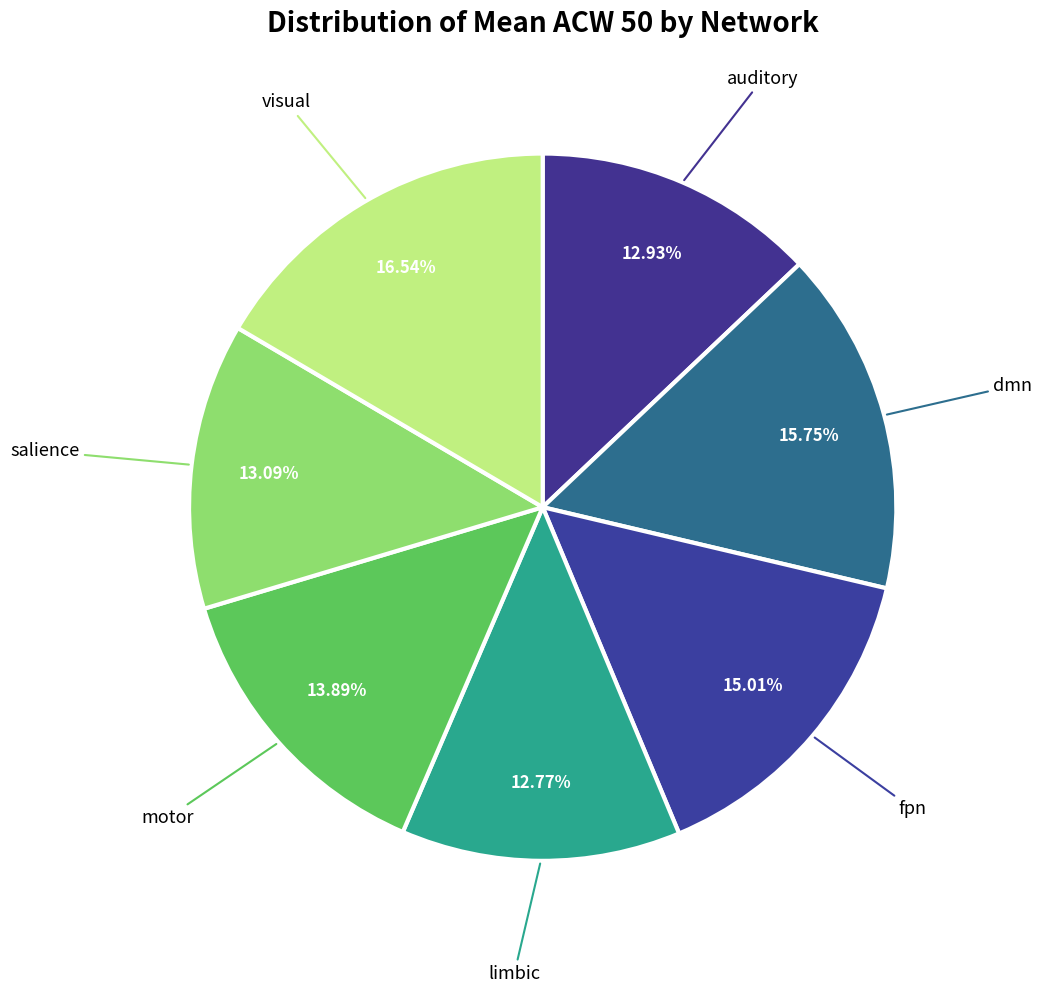

Count the number of slices in the pie.

7